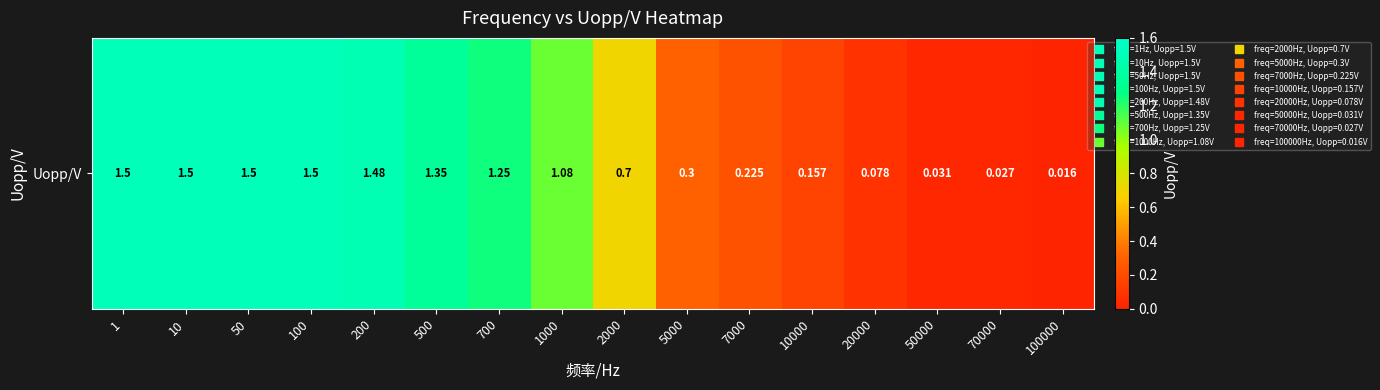

What is the average value?

0.8